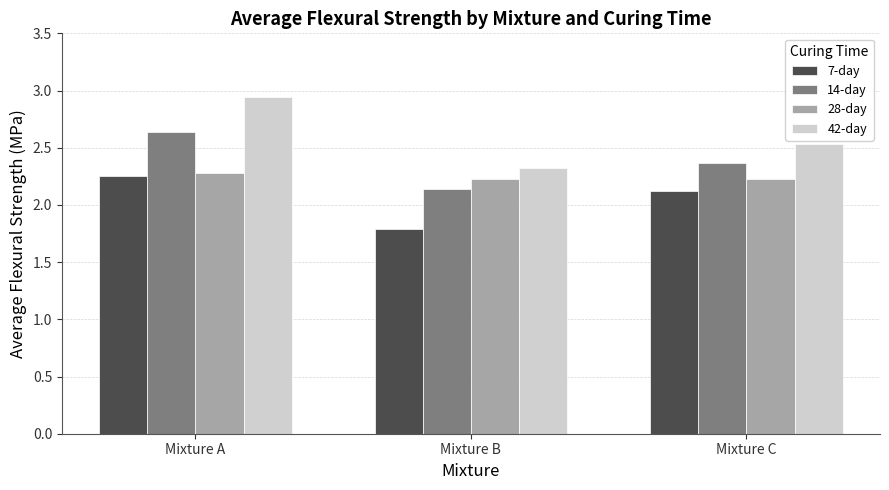

What are all the series names shown in the legend?

7-day, 14-day, 28-day, 42-day